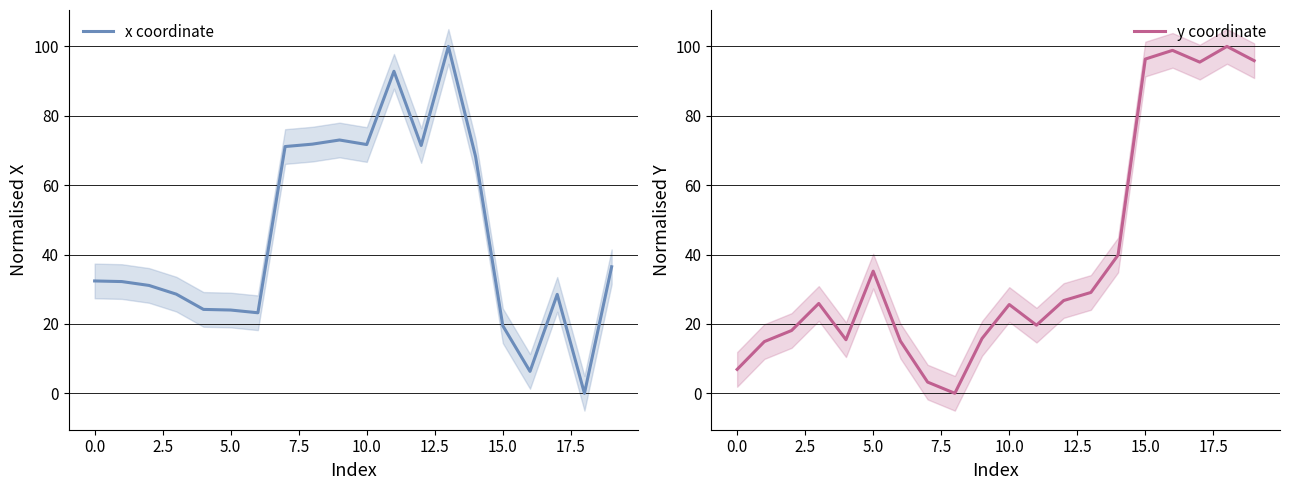

Between 17 and 16, which is larger?

17